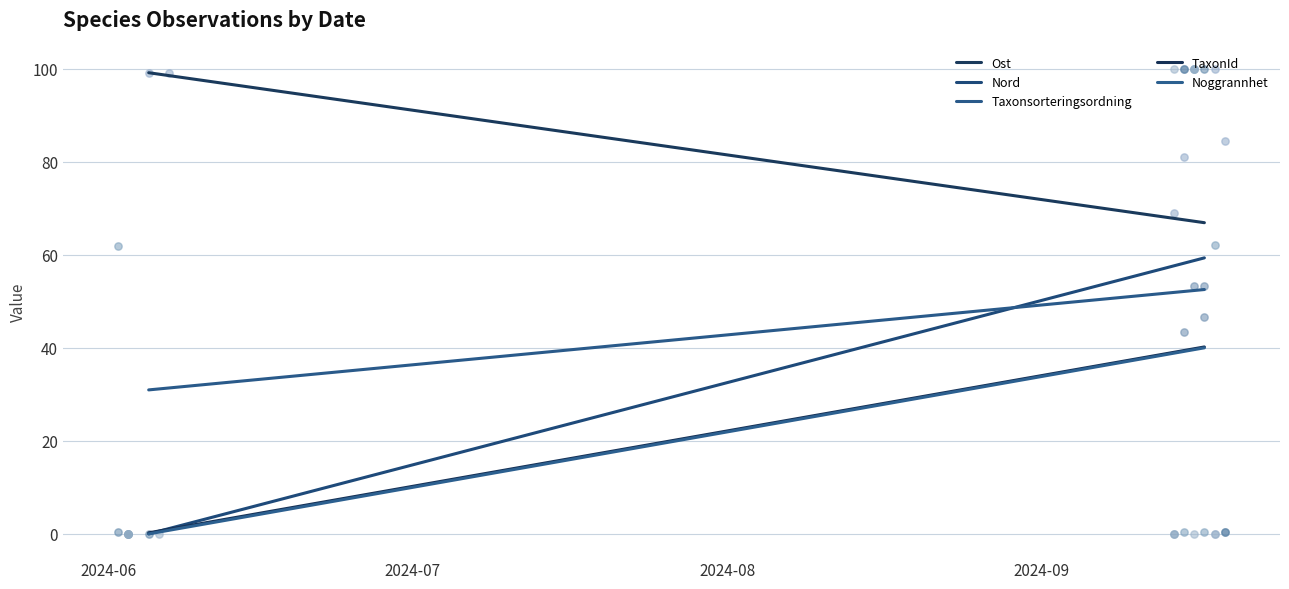

What are all the series names shown in the legend?

Ost, Nord, Taxonsorteringsordning, TaxonId, Noggrannhet